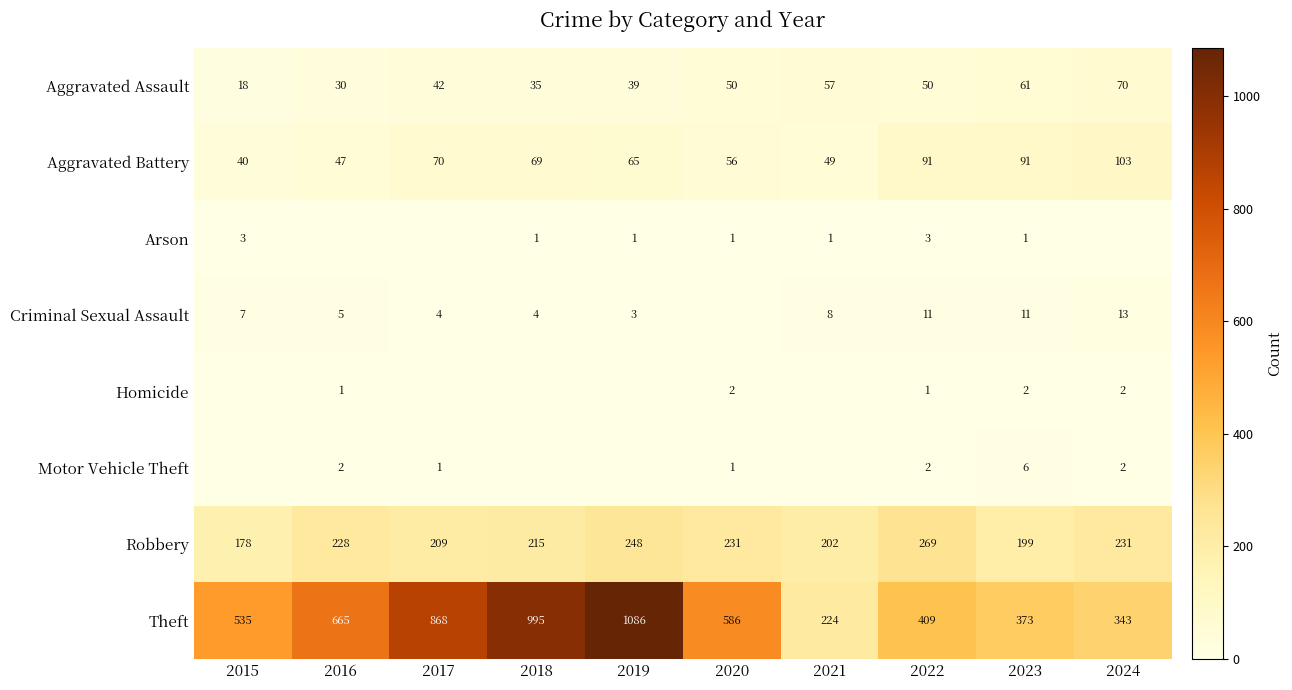

True or false: Motor Vehicle Theft has a value of 2 at 2024.

True